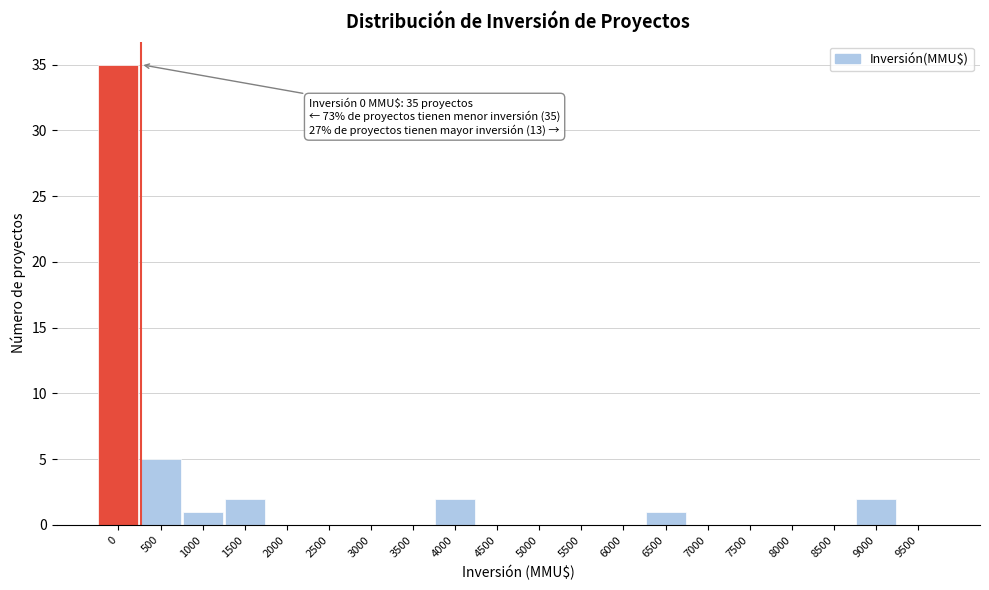

Reading left to right, extract all data points from this chart.

0=35	500=5	1000=1	1500=2	2000=0	2500=0	3000=0	3500=0	4000=2	4500=0	5000=0	5500=0	6000=0	6500=1	7000=0	7500=0	8000=0	8500=0	9000=2	9500=0